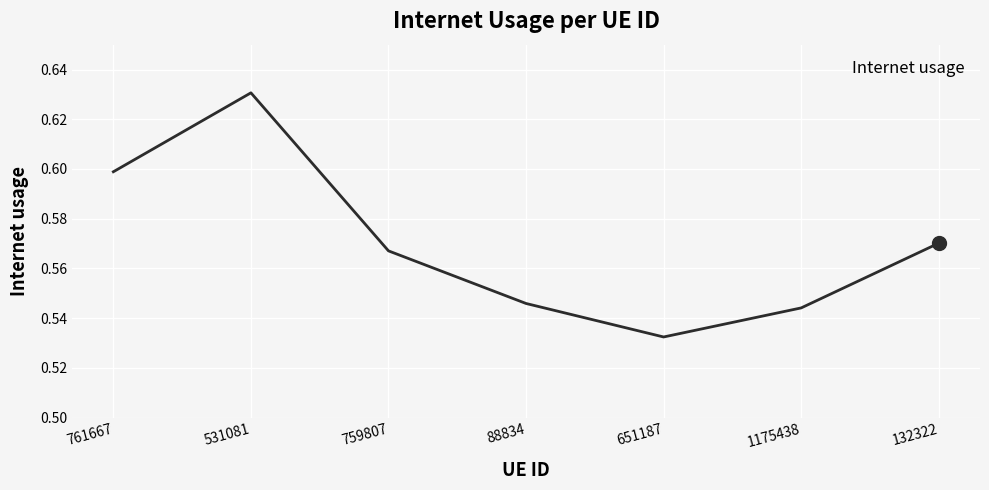

What is the difference between the second highest and minimum values?

0.1